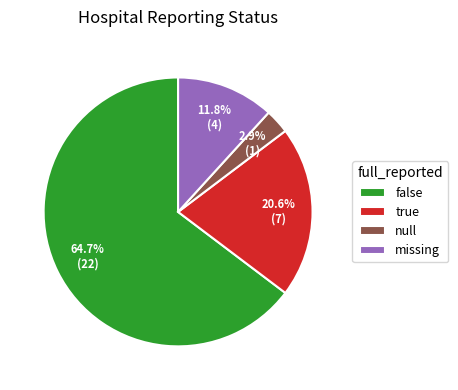

Between null and false, which is larger?

false